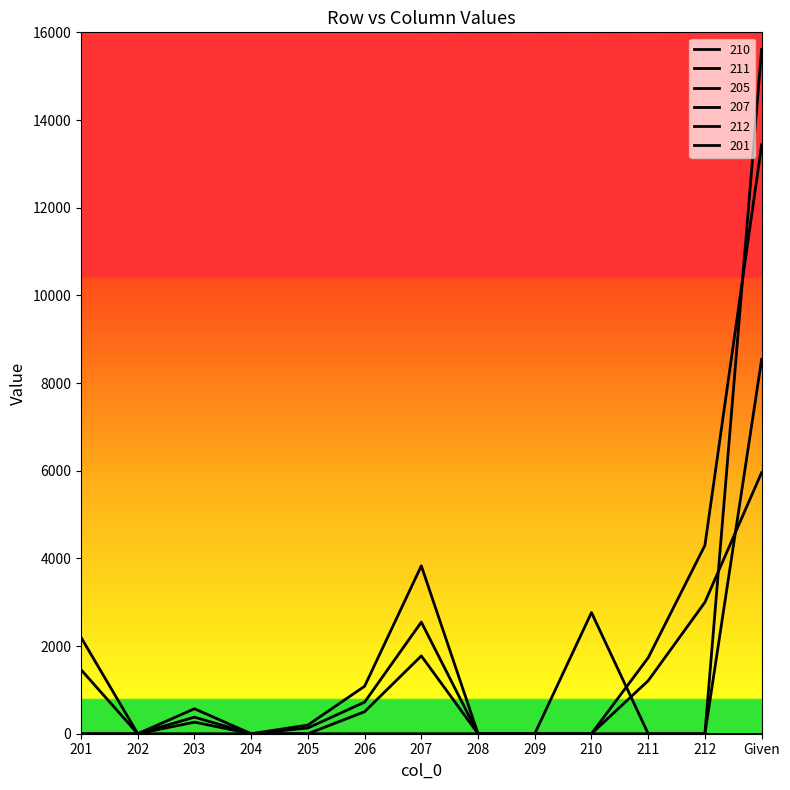

Does the chart display data point markers on the line(s)?

No